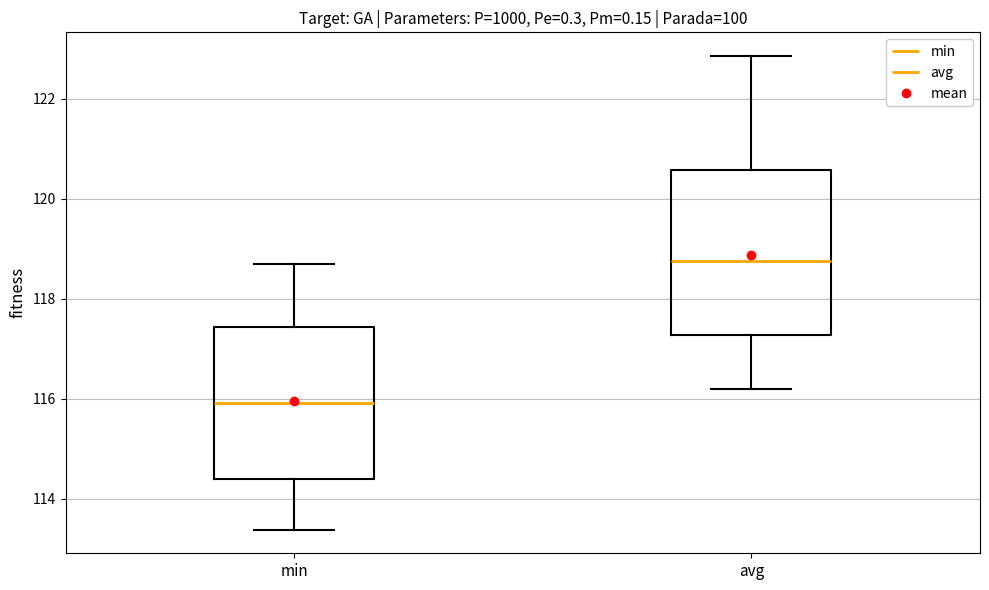

Comparing the boxes themselves (not the whiskers), which one is the tallest?

avg